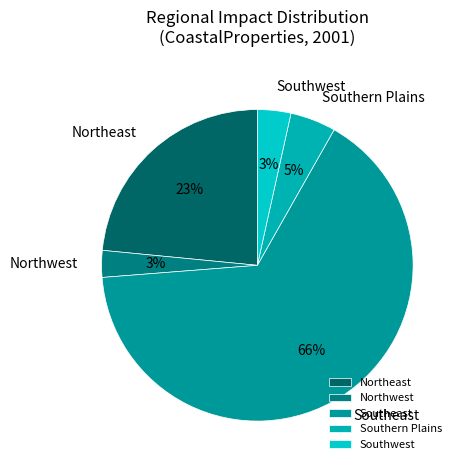

How many slices are in this pie chart?

5